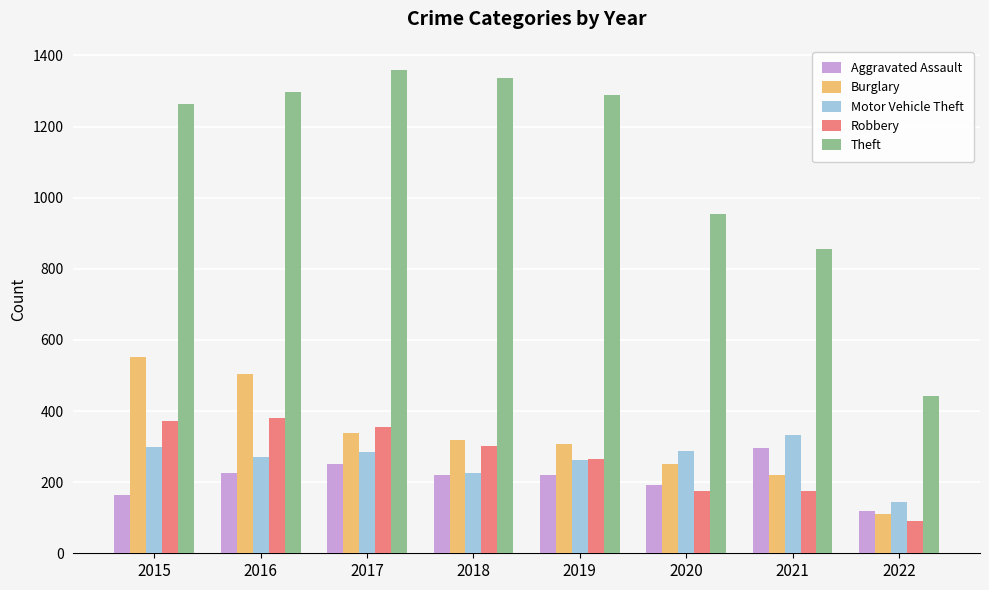

Which label corresponds to the largest value in the chart?

2017